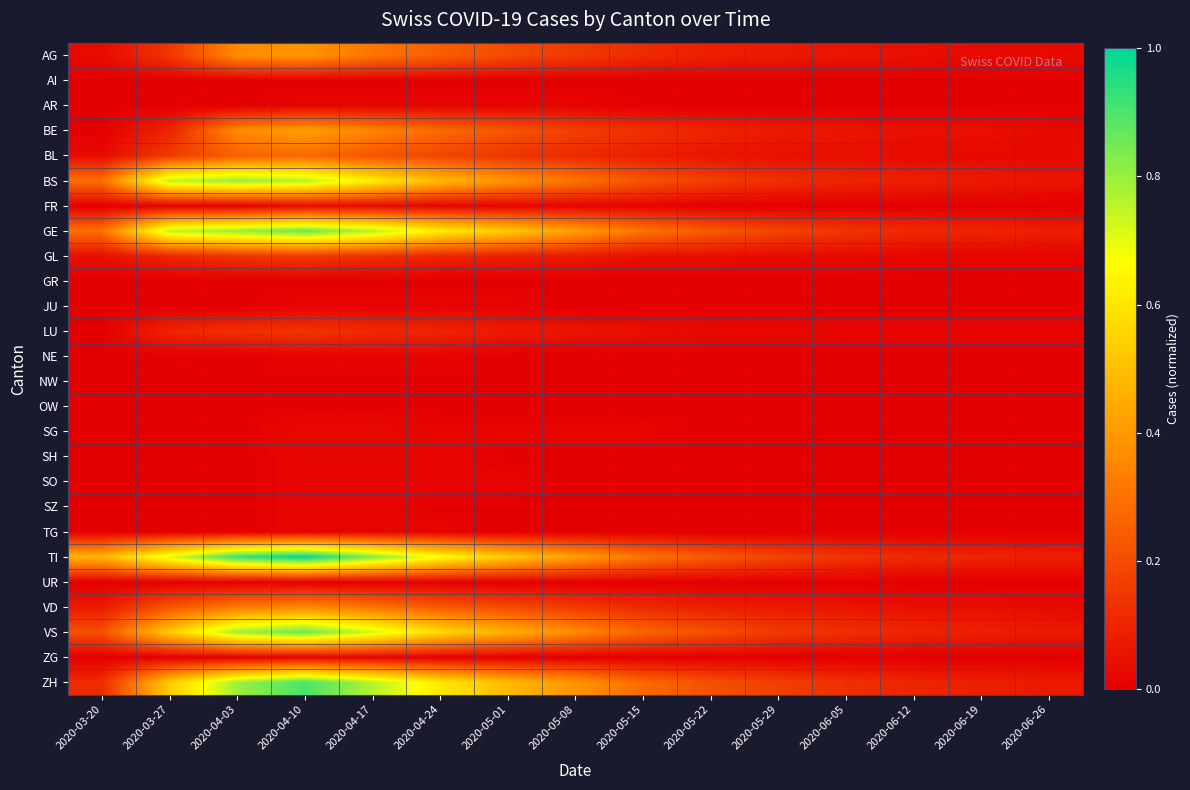

Reading left to right, extract all data points from this chart.

AG: 2020-03-20=0.0	2020-03-27=0.1	2020-04-03=0.4	2020-04-10=0.4	2020-04-17=0.3	2020-04-24=0.2	2020-05-01=0.2	2020-05-08=0.2	2020-05-15=0.1	2020-05-22=0.1	2020-05-29=0.1	2020-06-05=0.1	2020-06-12=0.0	2020-06-19=0.0	2020-06-26=0.0
AI: 2020-03-20=0.0	2020-03-27=0.0	2020-04-03=0.0	2020-04-10=0.0	2020-04-17=0.0	2020-04-24=0.0	2020-05-01=0.0	2020-05-08=0.0	2020-05-15=0.0	2020-05-22=0.0	2020-05-29=0.0	2020-06-05=0.0	2020-06-12=0.0	2020-06-19=0.0	2020-06-26=0.0
AR: 2020-03-20=0.0	2020-03-27=0.0	2020-04-03=0.0	2020-04-10=0.0	2020-04-17=0.0	2020-04-24=0.0	2020-05-01=0.0	2020-05-08=0.0	2020-05-15=0.0	2020-05-22=0.0	2020-05-29=0.0	2020-06-05=0.0	2020-06-12=0.0	2020-06-19=0.0	2020-06-26=0.0
BE: 2020-03-20=0.0	2020-03-27=0.1	2020-04-03=0.4	2020-04-10=0.4	2020-04-17=0.3	2020-04-24=0.3	2020-05-01=0.2	2020-05-08=0.2	2020-05-15=0.1	2020-05-22=0.1	2020-05-29=0.1	2020-06-05=0.1	2020-06-12=0.0	2020-06-19=0.0	2020-06-26=0.0
BL: 2020-03-20=0.0	2020-03-27=0.2	2020-04-03=0.2	2020-04-10=0.3	2020-04-17=0.2	2020-04-24=0.2	2020-05-01=0.1	2020-05-08=0.1	2020-05-15=0.1	2020-05-22=0.1	2020-05-29=0.0	2020-06-05=0.0	2020-06-12=0.0	2020-06-19=0.0	2020-06-26=0.0
BS: 2020-03-20=0.3	2020-03-27=0.7	2020-04-03=0.8	2020-04-10=0.8	2020-04-17=0.6	2020-04-24=0.5	2020-05-01=0.4	2020-05-08=0.3	2020-05-15=0.2	2020-05-22=0.2	2020-05-29=0.1	2020-06-05=0.1	2020-06-12=0.1	2020-06-19=0.1	2020-06-26=0.1
FR: 2020-03-20=0.0	2020-03-27=0.0	2020-04-03=0.0	2020-04-10=0.0	2020-04-17=0.0	2020-04-24=0.0	2020-05-01=0.0	2020-05-08=0.0	2020-05-15=0.0	2020-05-22=0.0	2020-05-29=0.0	2020-06-05=0.0	2020-06-12=0.0	2020-06-19=0.0	2020-06-26=0.0
GE: 2020-03-20=0.3	2020-03-27=0.7	2020-04-03=0.8	2020-04-10=0.9	2020-04-17=0.8	2020-04-24=0.6	2020-05-01=0.5	2020-05-08=0.4	2020-05-15=0.3	2020-05-22=0.2	2020-05-29=0.2	2020-06-05=0.1	2020-06-12=0.1	2020-06-19=0.1	2020-06-26=0.1
GL: 2020-03-20=0.0	2020-03-27=0.1	2020-04-03=0.1	2020-04-10=0.2	2020-04-17=0.1	2020-04-24=0.1	2020-05-01=0.1	2020-05-08=0.1	2020-05-15=0.0	2020-05-22=0.0	2020-05-29=0.0	2020-06-05=0.0	2020-06-12=0.0	2020-06-19=0.0	2020-06-26=0.0
GR: 2020-03-20=0.0	2020-03-27=0.0	2020-04-03=0.0	2020-04-10=0.0	2020-04-17=0.0	2020-04-24=0.0	2020-05-01=0.0	2020-05-08=0.0	2020-05-15=0.0	2020-05-22=0.0	2020-05-29=0.0	2020-06-05=0.0	2020-06-12=0.0	2020-06-19=0.0	2020-06-26=0.0
JU: 2020-03-20=0.0	2020-03-27=0.0	2020-04-03=0.0	2020-04-10=0.0	2020-04-17=0.0	2020-04-24=0.0	2020-05-01=0.0	2020-05-08=0.0	2020-05-15=0.0	2020-05-22=0.0	2020-05-29=0.0	2020-06-05=0.0	2020-06-12=0.0	2020-06-19=0.0	2020-06-26=0.0
LU: 2020-03-20=0.0	2020-03-27=0.1	2020-04-03=0.1	2020-04-10=0.1	2020-04-17=0.1	2020-04-24=0.1	2020-05-01=0.1	2020-05-08=0.1	2020-05-15=0.0	2020-05-22=0.0	2020-05-29=0.0	2020-06-05=0.0	2020-06-12=0.0	2020-06-19=0.0	2020-06-26=0.0
NE: 2020-03-20=0.0	2020-03-27=0.0	2020-04-03=0.0	2020-04-10=0.0	2020-04-17=0.0	2020-04-24=0.0	2020-05-01=0.0	2020-05-08=0.0	2020-05-15=0.0	2020-05-22=0.0	2020-05-29=0.0	2020-06-05=0.0	2020-06-12=0.0	2020-06-19=0.0	2020-06-26=0.0
NW: 2020-03-20=0.0	2020-03-27=0.0	2020-04-03=0.0	2020-04-10=0.0	2020-04-17=0.0	2020-04-24=0.0	2020-05-01=0.0	2020-05-08=0.0	2020-05-15=0.0	2020-05-22=0.0	2020-05-29=0.0	2020-06-05=0.0	2020-06-12=0.0	2020-06-19=0.0	2020-06-26=0.0
OW: 2020-03-20=0.0	2020-03-27=0.0	2020-04-03=0.0	2020-04-10=0.0	2020-04-17=0.0	2020-04-24=0.0	2020-05-01=0.0	2020-05-08=0.0	2020-05-15=0.0	2020-05-22=0.0	2020-05-29=0.0	2020-06-05=0.0	2020-06-12=0.0	2020-06-19=0.0	2020-06-26=0.0
SG: 2020-03-20=0.0	2020-03-27=0.0	2020-04-03=0.0	2020-04-10=0.0	2020-04-17=0.0	2020-04-24=0.0	2020-05-01=0.0	2020-05-08=0.0	2020-05-15=0.0	2020-05-22=0.0	2020-05-29=0.0	2020-06-05=0.0	2020-06-12=0.0	2020-06-19=0.0	2020-06-26=0.0
SH: 2020-03-20=0.0	2020-03-27=0.0	2020-04-03=0.0	2020-04-10=0.0	2020-04-17=0.0	2020-04-24=0.0	2020-05-01=0.0	2020-05-08=0.0	2020-05-15=0.0	2020-05-22=0.0	2020-05-29=0.0	2020-06-05=0.0	2020-06-12=0.0	2020-06-19=0.0	2020-06-26=0.0
SO: 2020-03-20=0.0	2020-03-27=0.0	2020-04-03=0.0	2020-04-10=0.0	2020-04-17=0.0	2020-04-24=0.0	2020-05-01=0.0	2020-05-08=0.0	2020-05-15=0.0	2020-05-22=0.0	2020-05-29=0.0	2020-06-05=0.0	2020-06-12=0.0	2020-06-19=0.0	2020-06-26=0.0
SZ: 2020-03-20=0.0	2020-03-27=0.0	2020-04-03=0.0	2020-04-10=0.0	2020-04-17=0.0	2020-04-24=0.0	2020-05-01=0.0	2020-05-08=0.0	2020-05-15=0.0	2020-05-22=0.0	2020-05-29=0.0	2020-06-05=0.0	2020-06-12=0.0	2020-06-19=0.0	2020-06-26=0.0
TG: 2020-03-20=0.0	2020-03-27=0.0	2020-04-03=0.0	2020-04-10=0.0	2020-04-17=0.0	2020-04-24=0.0	2020-05-01=0.0	2020-05-08=0.0	2020-05-15=0.0	2020-05-22=0.0	2020-05-29=0.0	2020-06-05=0.0	2020-06-12=0.0	2020-06-19=0.0	2020-06-26=0.0
TI: 2020-03-20=0.5	2020-03-27=0.7	2020-04-03=0.9	2020-04-10=1.0	2020-04-17=0.8	2020-04-24=0.7	2020-05-01=0.5	2020-05-08=0.4	2020-05-15=0.3	2020-05-22=0.2	2020-05-29=0.2	2020-06-05=0.1	2020-06-12=0.1	2020-06-19=0.1	2020-06-26=0.1
UR: 2020-03-20=0.0	2020-03-27=0.0	2020-04-03=0.0	2020-04-10=0.0	2020-04-17=0.0	2020-04-24=0.0	2020-05-01=0.0	2020-05-08=0.0	2020-05-15=0.0	2020-05-22=0.0	2020-05-29=0.0	2020-06-05=0.0	2020-06-12=0.0	2020-06-19=0.0	2020-06-26=0.0
VD: 2020-03-20=0.1	2020-03-27=0.2	2020-04-03=0.3	2020-04-10=0.4	2020-04-17=0.3	2020-04-24=0.2	2020-05-01=0.2	2020-05-08=0.2	2020-05-15=0.1	2020-05-22=0.1	2020-05-29=0.1	2020-06-05=0.1	2020-06-12=0.0	2020-06-19=0.0	2020-06-26=0.0
VS: 2020-03-20=0.2	2020-03-27=0.5	2020-04-03=0.8	2020-04-10=0.9	2020-04-17=0.7	2020-04-24=0.6	2020-05-01=0.5	2020-05-08=0.4	2020-05-15=0.3	2020-05-22=0.2	2020-05-29=0.2	2020-06-05=0.1	2020-06-12=0.1	2020-06-19=0.1	2020-06-26=0.1
ZG: 2020-03-20=0.0	2020-03-27=0.0	2020-04-03=0.0	2020-04-10=0.0	2020-04-17=0.0	2020-04-24=0.0	2020-05-01=0.0	2020-05-08=0.0	2020-05-15=0.0	2020-05-22=0.0	2020-05-29=0.0	2020-06-05=0.0	2020-06-12=0.0	2020-06-19=0.0	2020-06-26=0.0
ZH: 2020-03-20=0.1	2020-03-27=0.5	2020-04-03=0.8	2020-04-10=0.9	2020-04-17=0.8	2020-04-24=0.6	2020-05-01=0.5	2020-05-08=0.4	2020-05-15=0.3	2020-05-22=0.2	2020-05-29=0.2	2020-06-05=0.1	2020-06-12=0.1	2020-06-19=0.1	2020-06-26=0.1